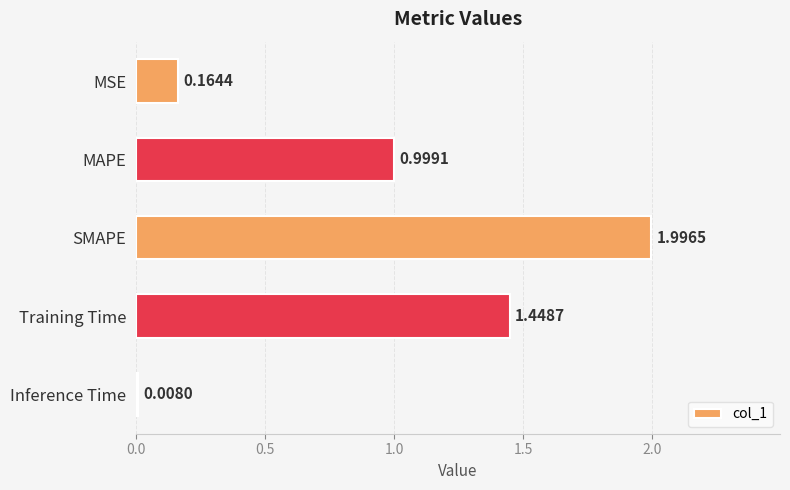

What is the change in value from MSE to MAPE?

+0.8